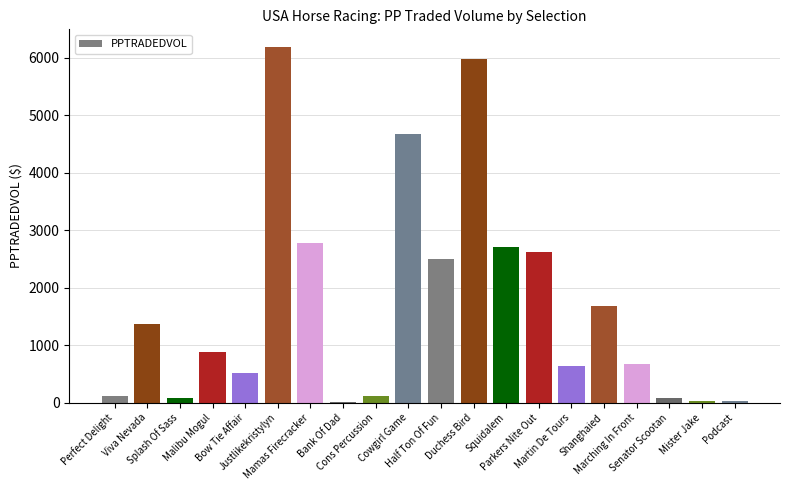

How many values exceed 875?

10